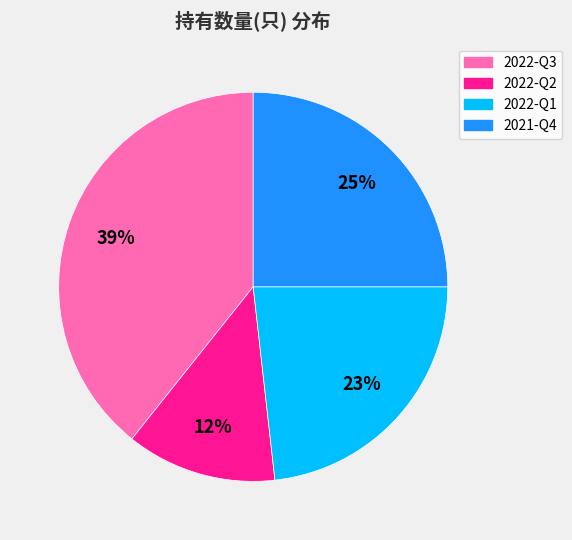

The 2021-Q4 slice represents 15% of the pie. True or false?

False